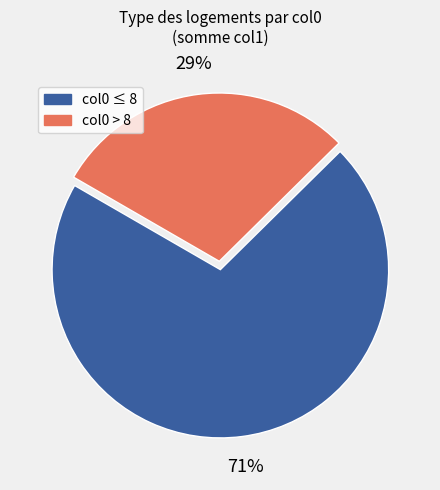

Is there a majority slice in this chart?

Yes